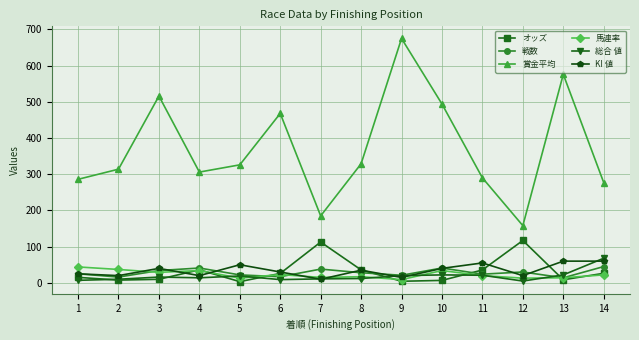

True or false: オッズ has more than 2 points higher than both neighbors.

True